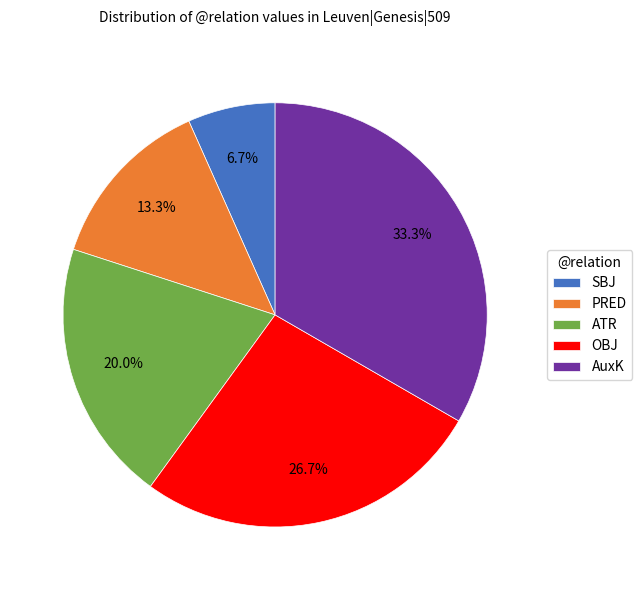

Is there a majority slice in this chart?

No